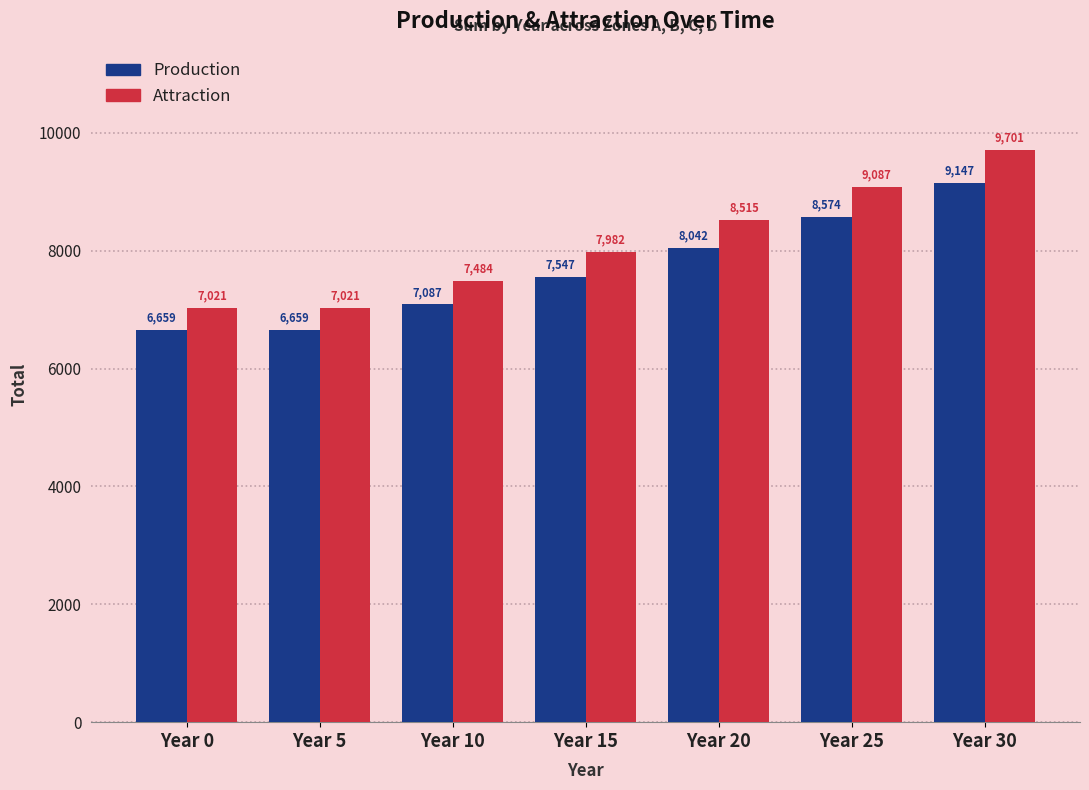

How many data points in Attraction are less than 7981?

3